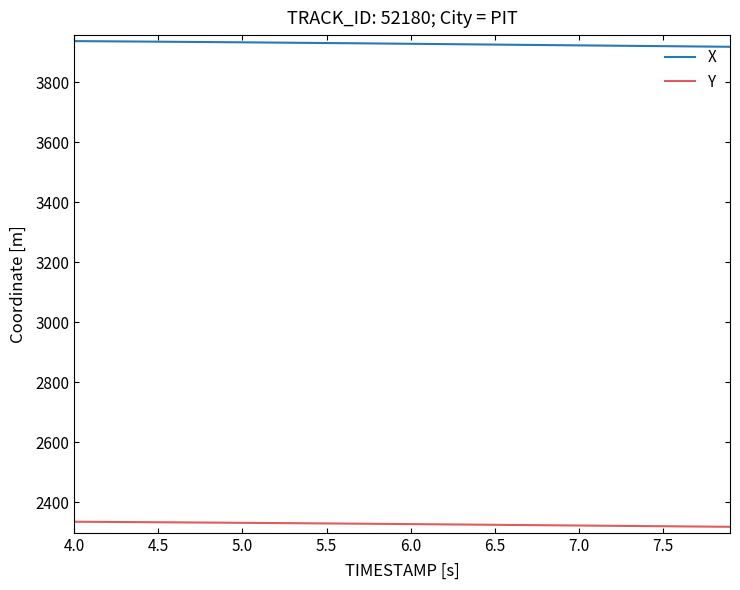

What is the minimum value for Y?

2318.2